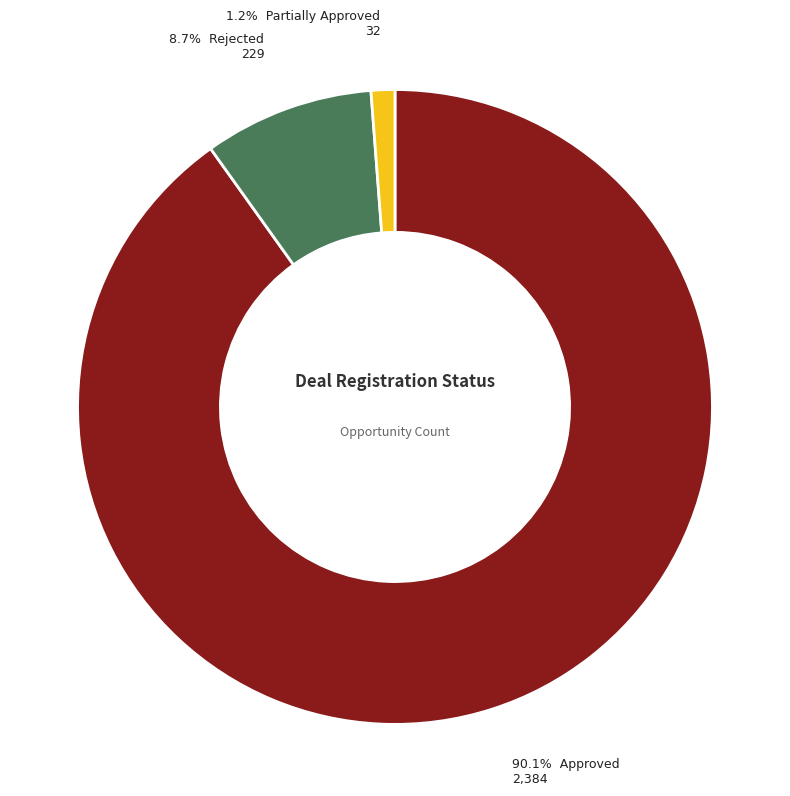

Is there a majority slice in this chart?

Yes